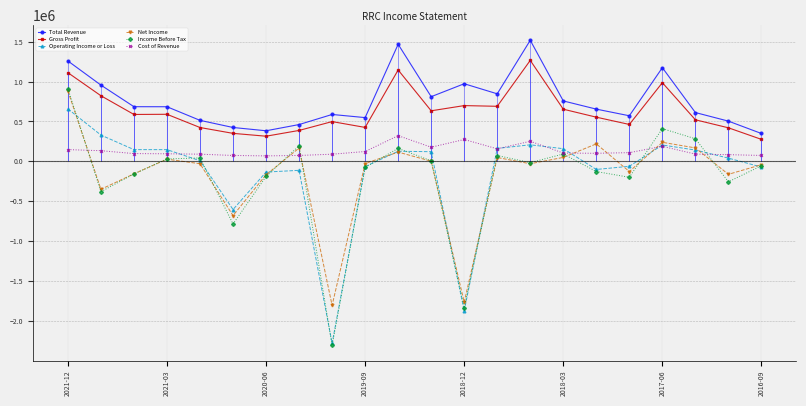

Read the Net Income value at 2018-03, to the nearest 50.

49200